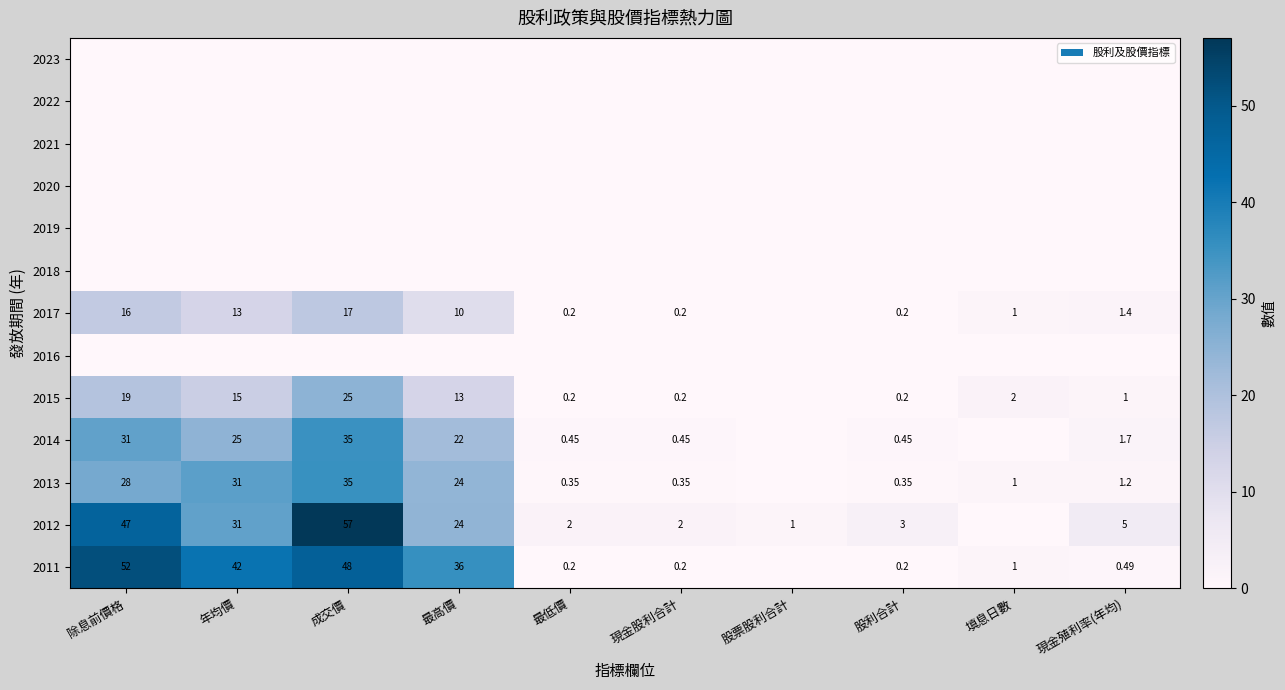

What is the spread (max minus min) of values at 股票股利合計?

1.0